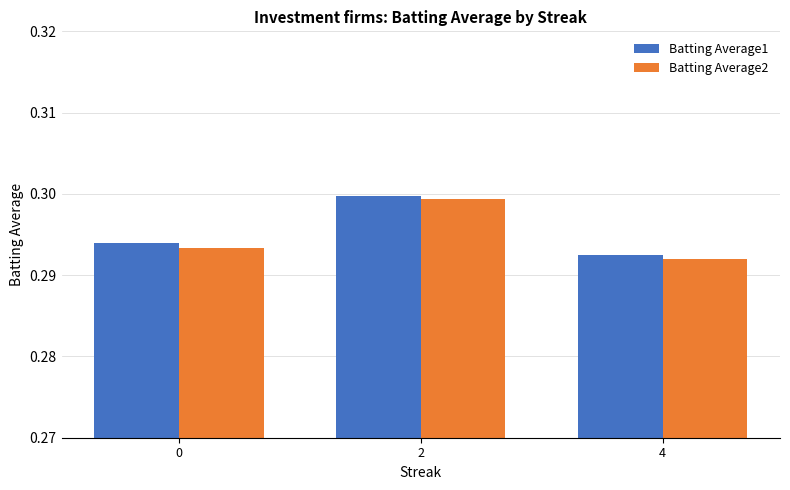

Which category has the lowest value across all series?

4